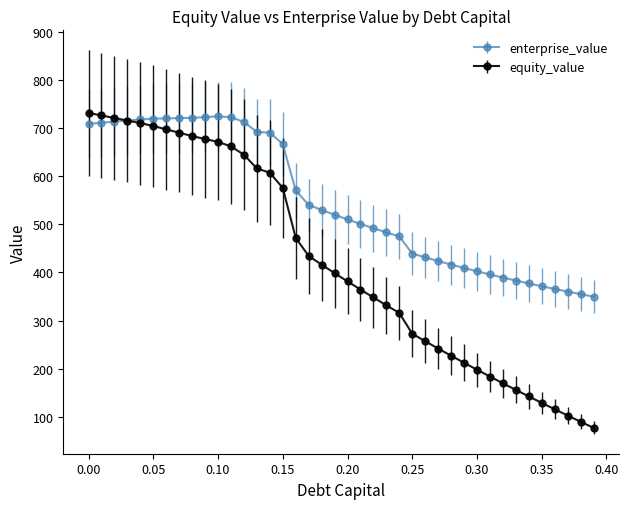

What are all the series names shown in the legend?

enterprise_value, equity_value